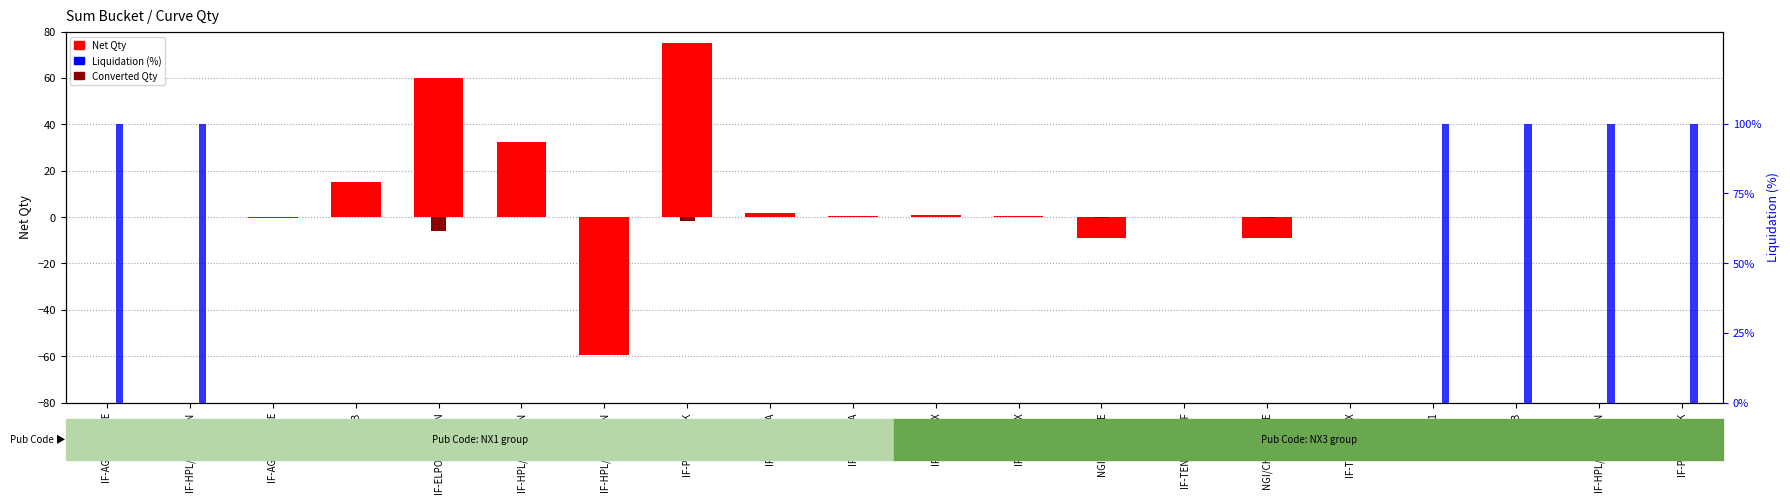

What is the maximum value shown in the chart?

100.0